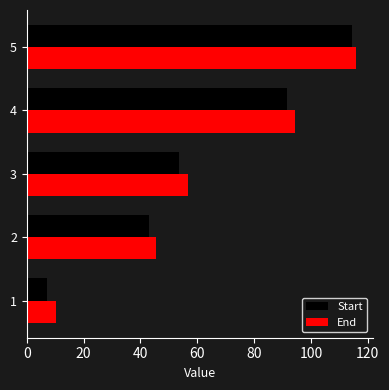

Between 2 and 3, which series saw the biggest shift?

End